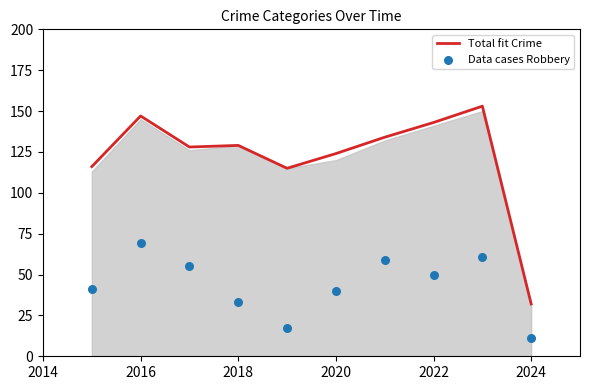

Which series reaches the minimum Y coordinate?

Data cases Robbery